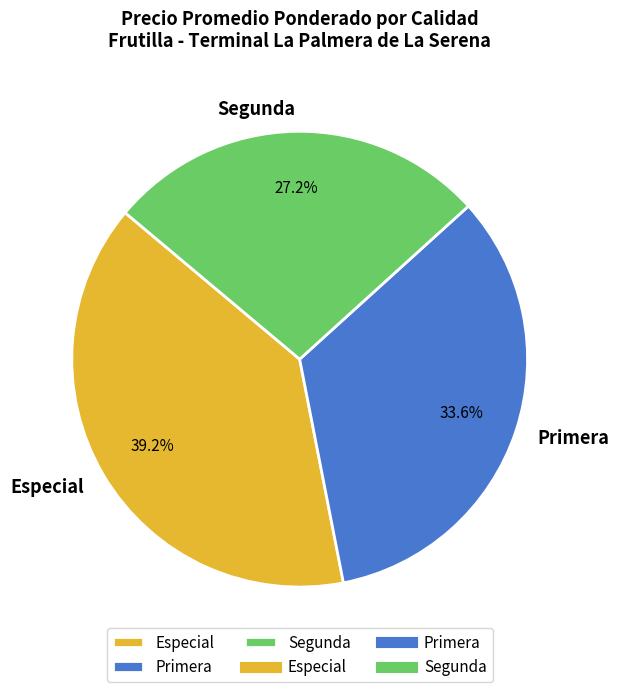

Combined, what portion of the pie is Segunda and Especial?

66.4%